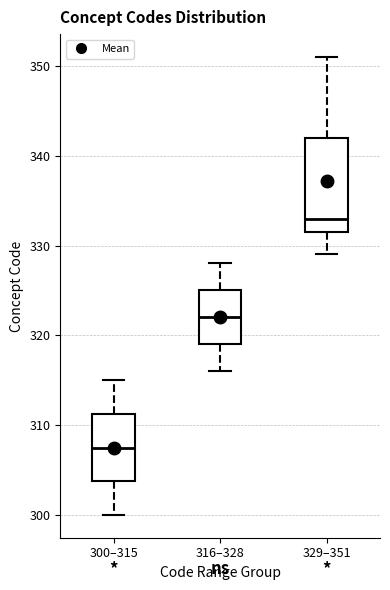

Which box is the tallest, from its lower edge to its upper edge?

329–351